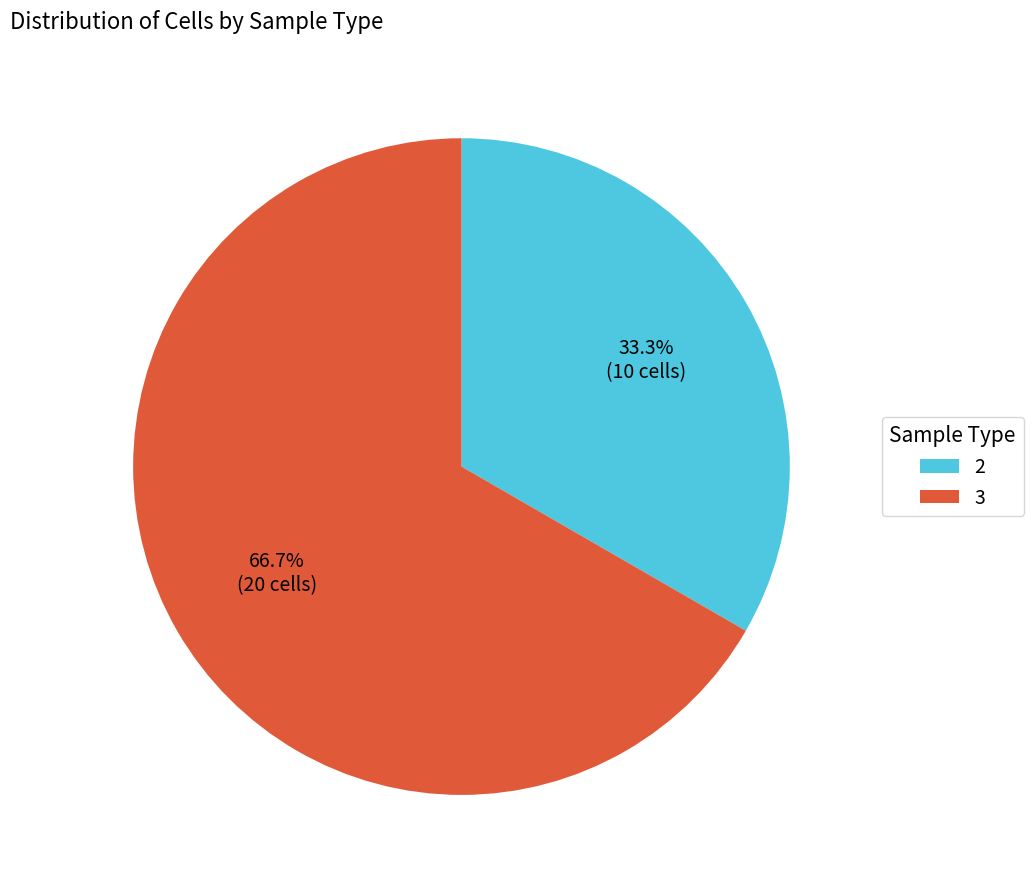

True or false: 3 accounts for 60% of the total.

False